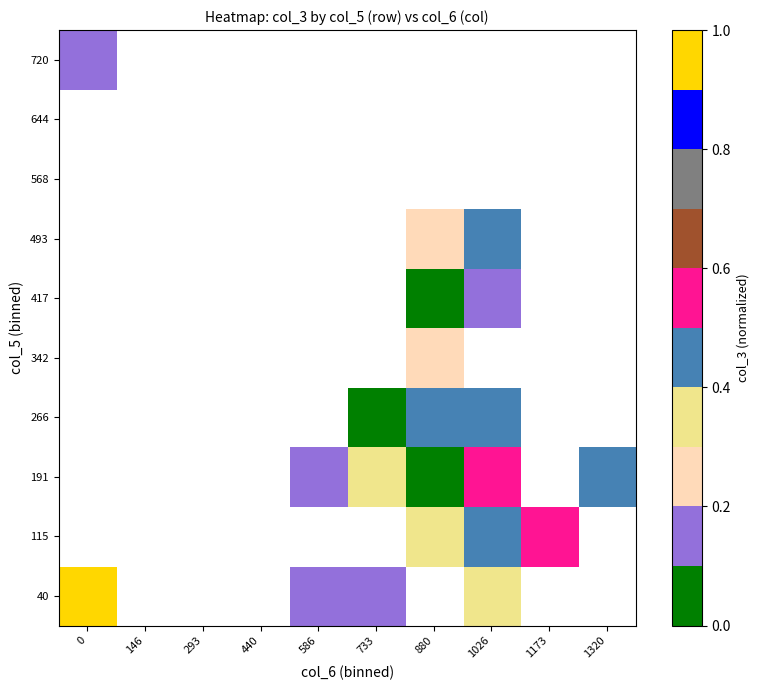

How many categories are shown in the chart?

10